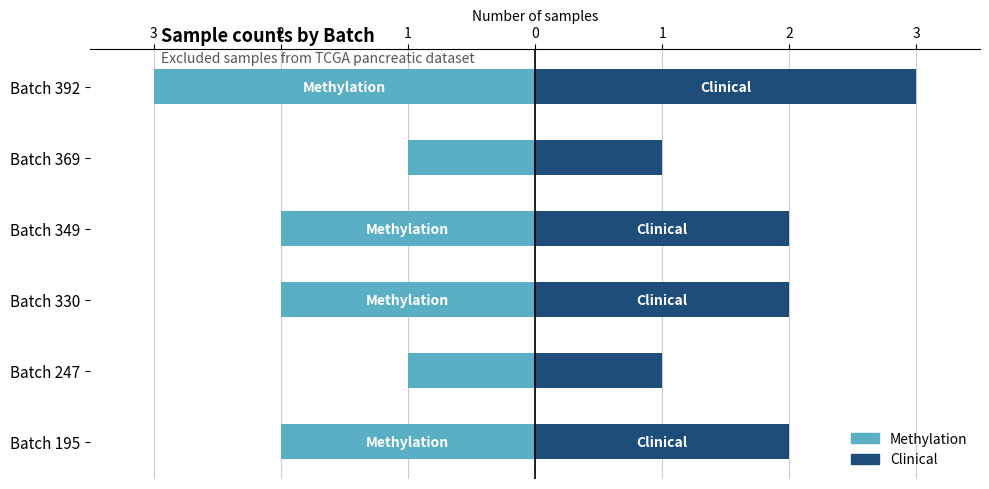

Does the chart contain any negative values?

Yes